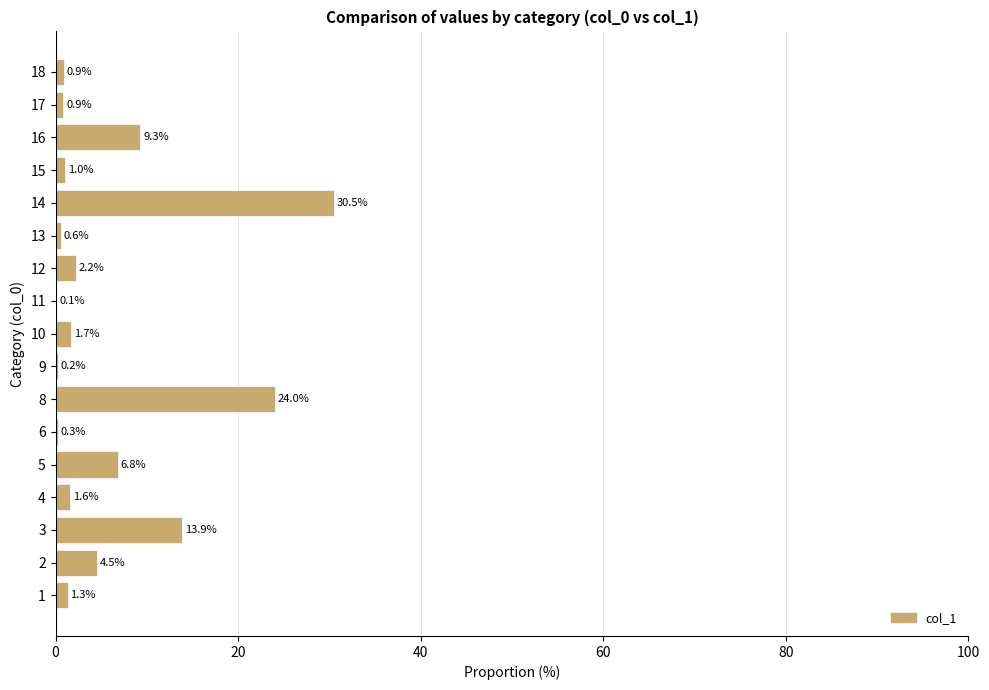

The value at 13 is 0.6. True or false?

True